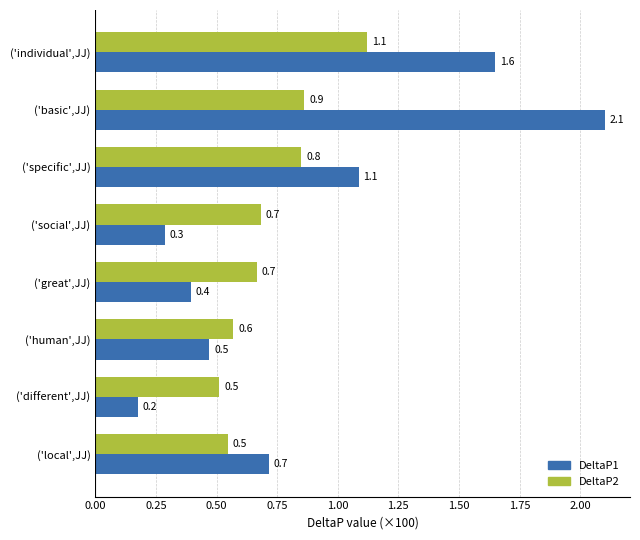

Which category has the lowest value in the DeltaP1 series?

('different',JJ)